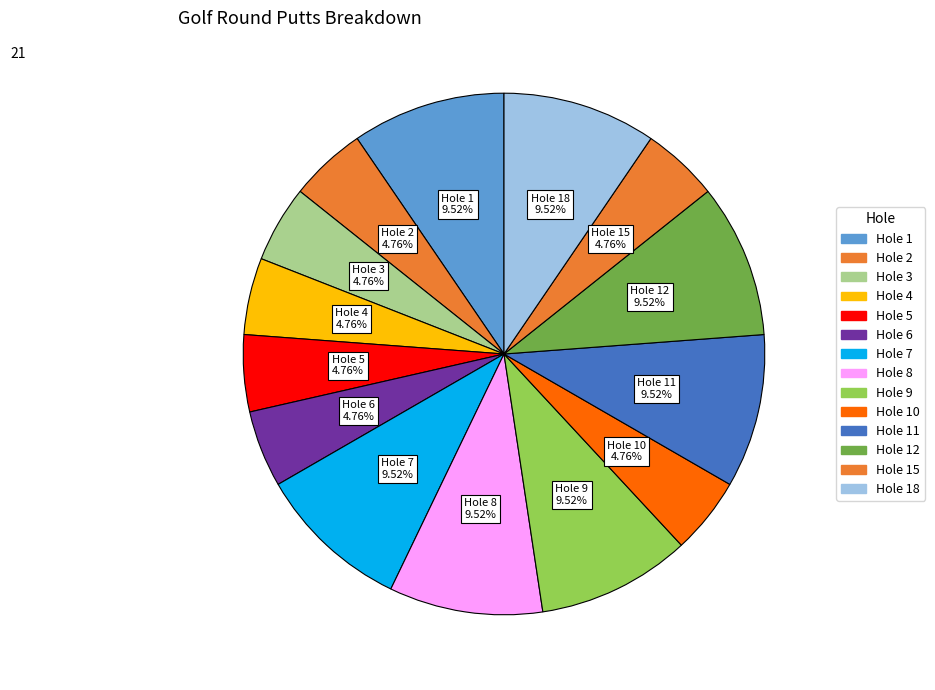

How many slices are in this pie chart?

14